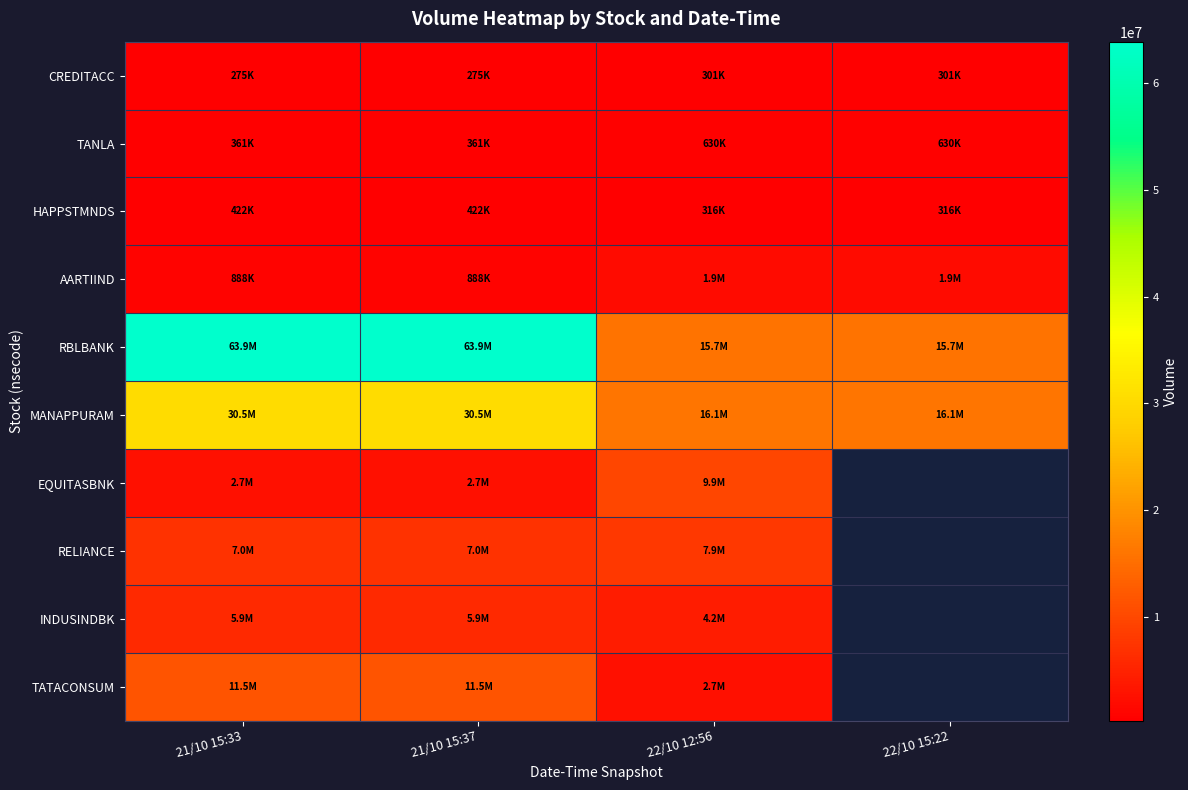

Which series has the largest total across all categories?

RBLBANK